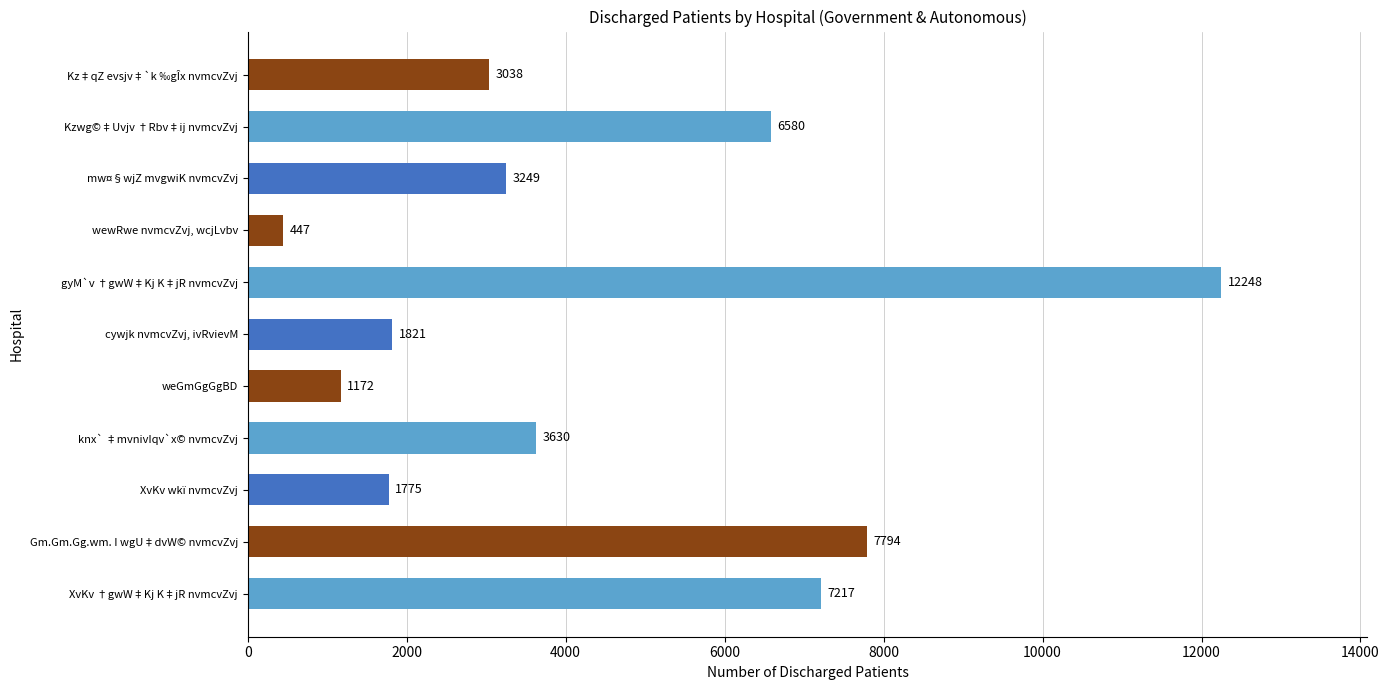

Rank the categories by value from lowest to highest.

wewRwe nvmcvZvj, wcjLvbv, weGmGgGgBD, XvKv wkï nvmcvZvj, cywjk nvmcvZvj, ivRvievM, Kz‡qZ evsjv‡`k ‰gÎx nvmcvZvj, mw¤§wjZ mvgwiK nvmcvZvj, knx` ‡mvnivIqv`x© nvmcvZvj, Kzwg©‡Uvjv †Rbv‡ij nvmcvZvj, XvKv †gwW‡Kj K‡jR nvmcvZvj, Gm.Gm.Gg.wm. I wgU‡dvW© nvmcvZvj, gyM`v †gwW‡Kj K‡jR nvmcvZvj